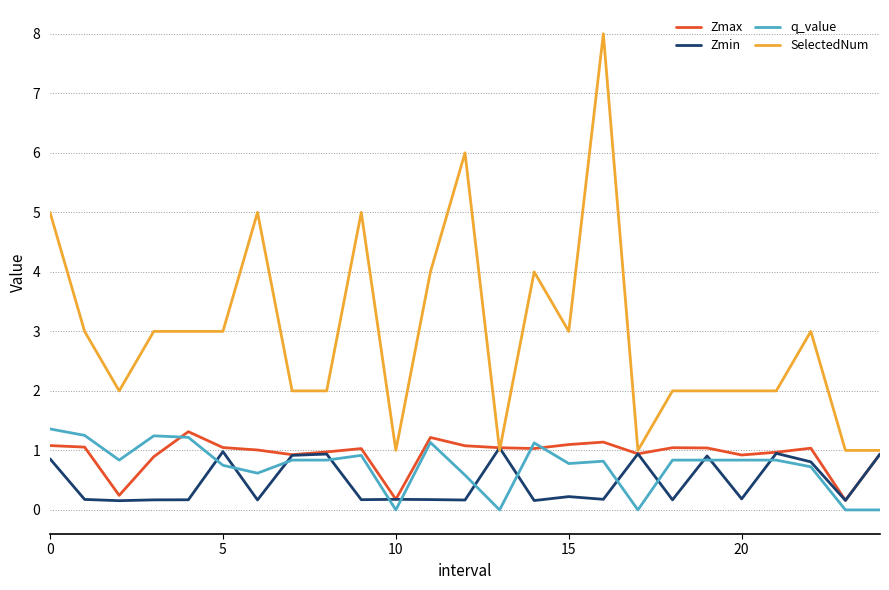

Which series has the largest range (max minus min)?

SelectedNum